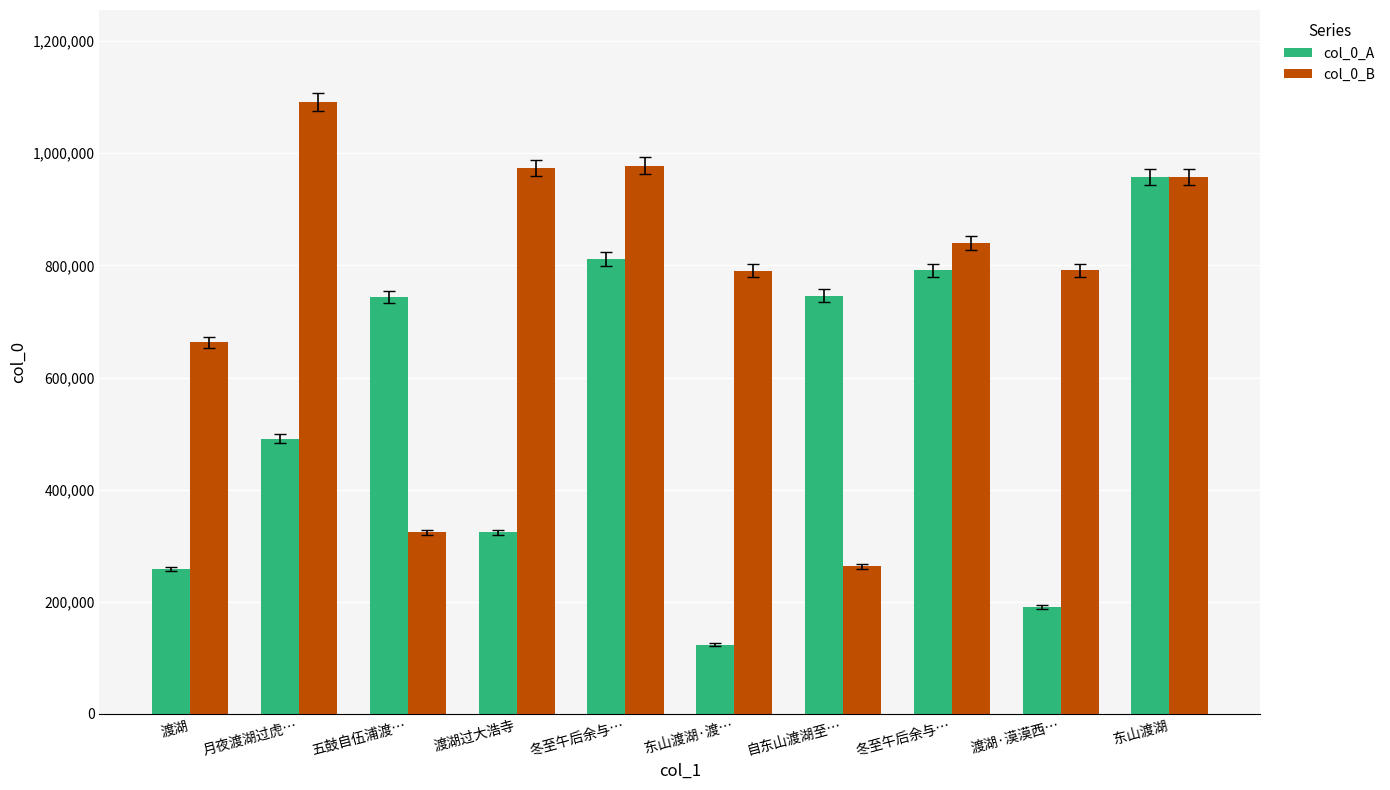

How many bars are there in total?

20